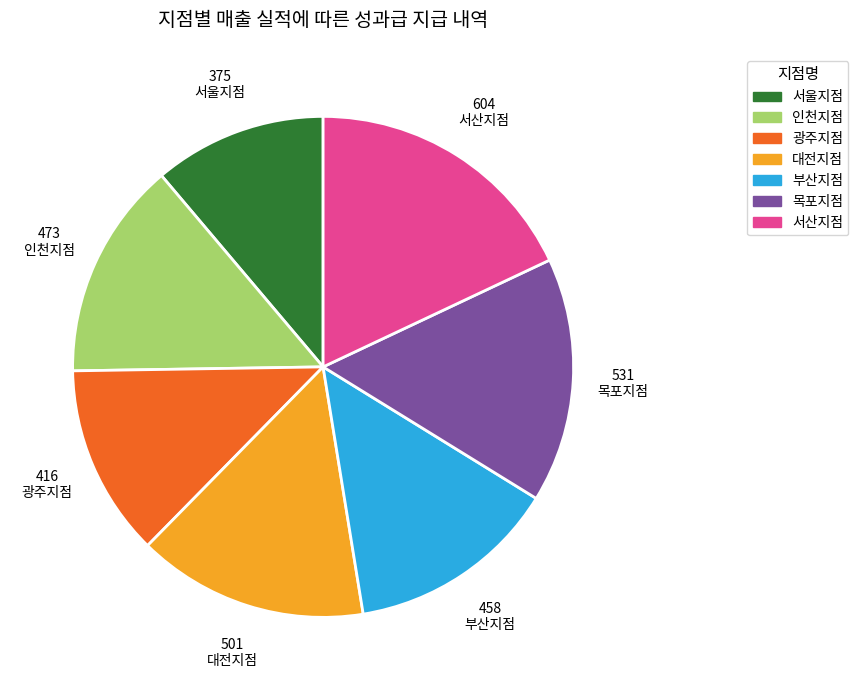

Do 광주지점 and 목포지점 together represent more than half of the pie?

No